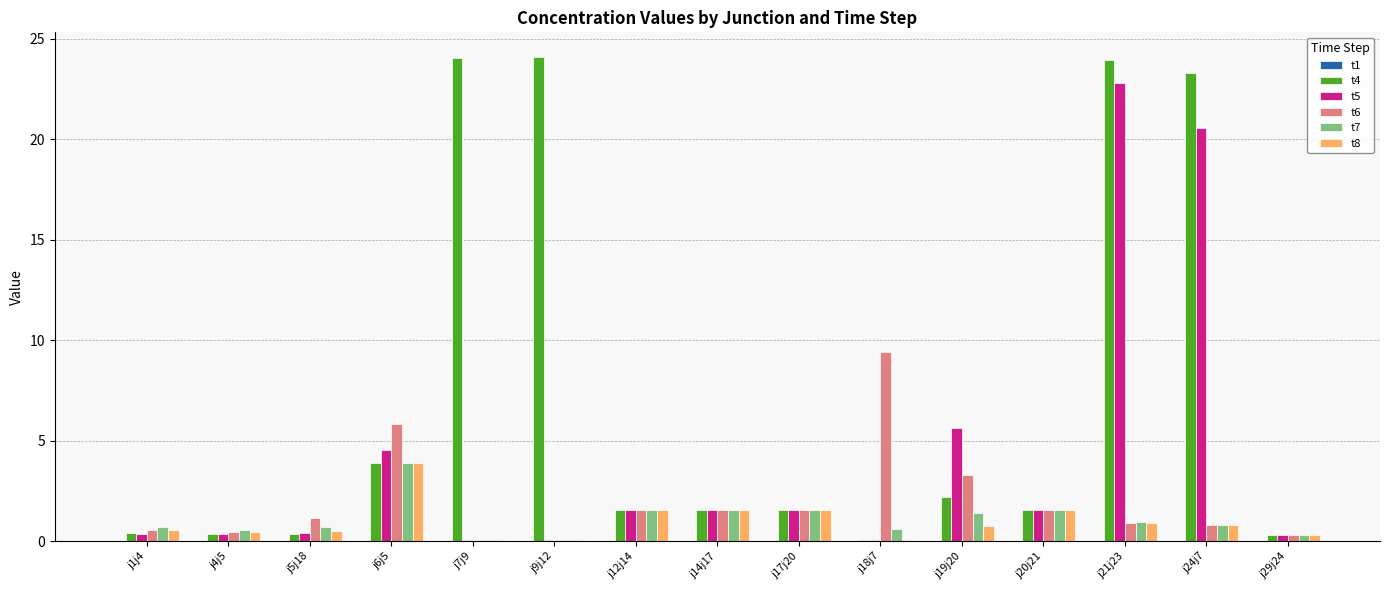

The t6 series shows 0.7 at j14j17. True or false?

False